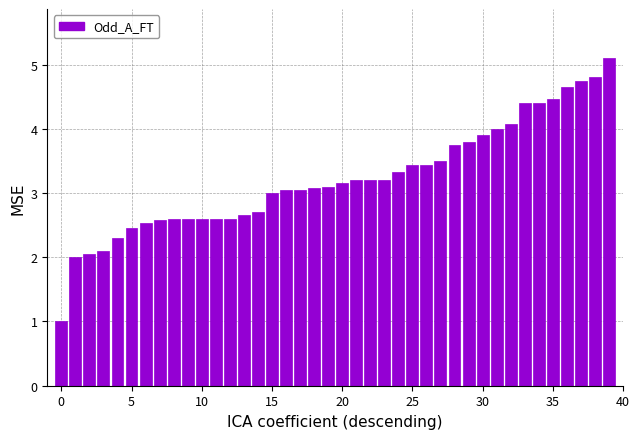

What is the value of the 36th bar from the left?

4.5